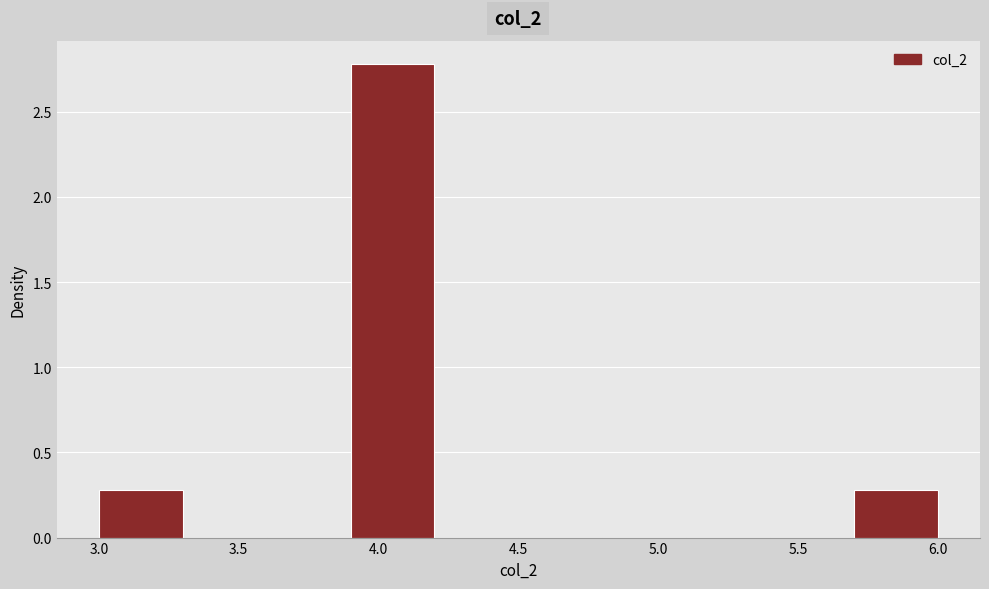

Reading left to right, transcribe this chart: for each bar, give the range it covers on the x-axis and its height. The values are not printed on the chart, so give them approximately, as read against the axis.

3.0 to 3.3: 0.3
3.3 to 3.6: 0
3.6 to 3.9: 0
3.9 to 4.2: 2.8
4.2 to 4.5: 0
4.5 to 4.8: 0
4.8 to 5.1: 0
5.1 to 5.4: 0
5.4 to 5.7: 0
5.7 to 6.0: 0.3